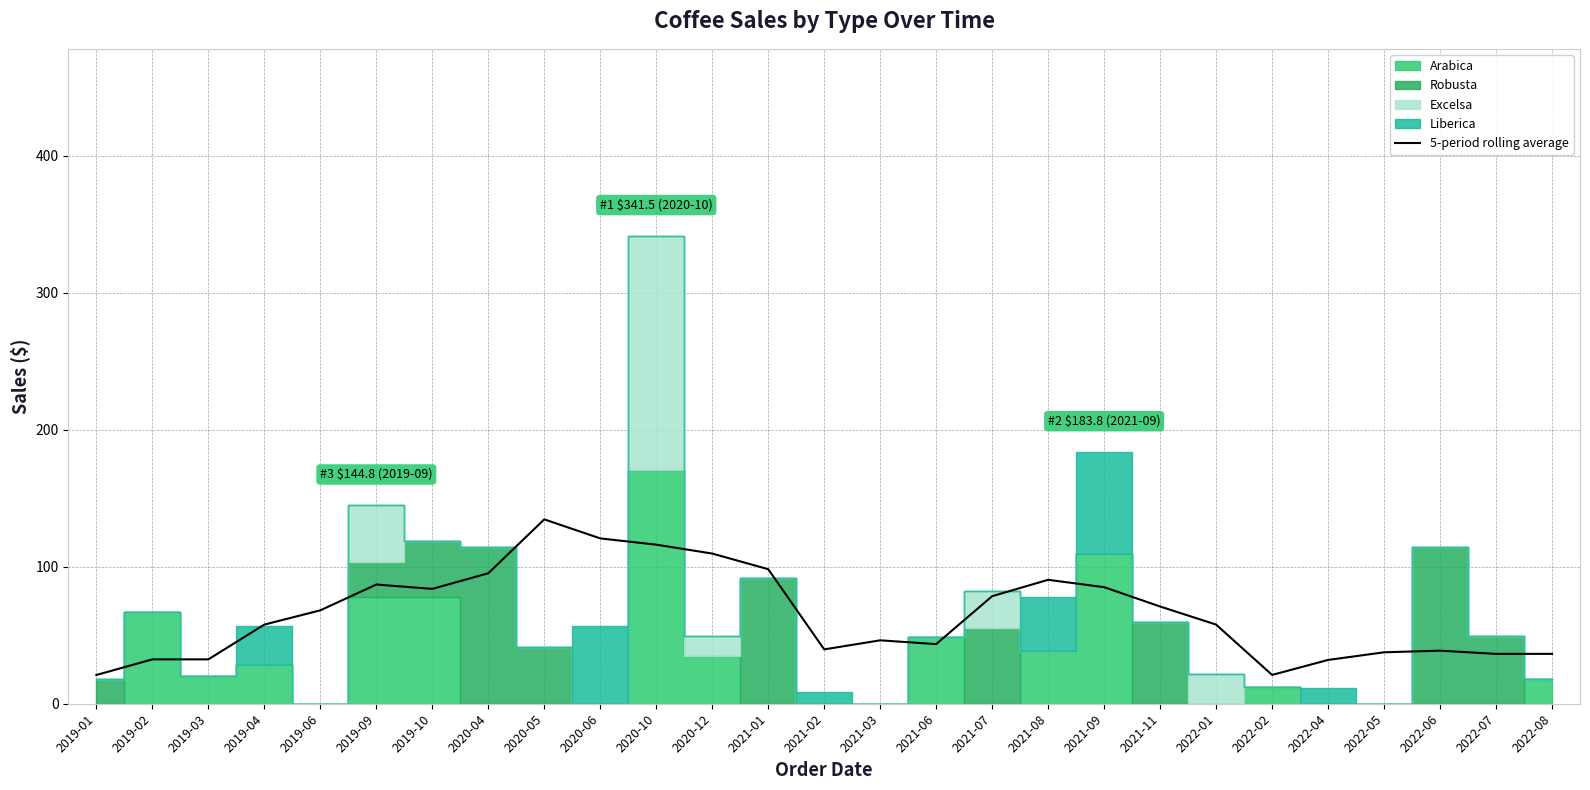

Where is the first local minimum?

2019-10